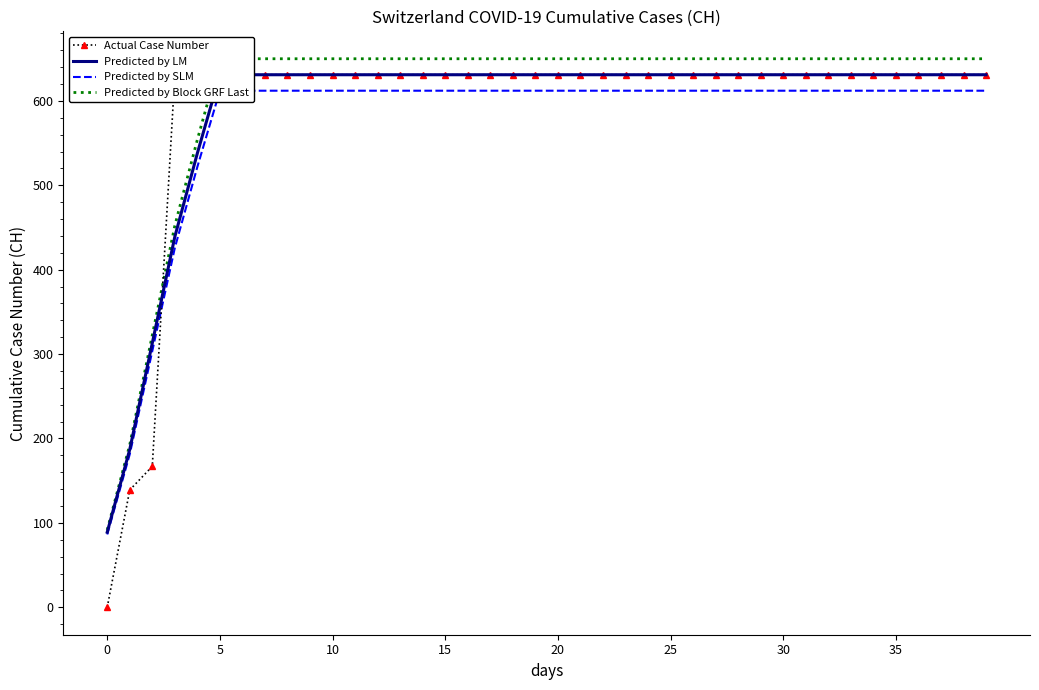

What is the greatest value displayed?

649.9